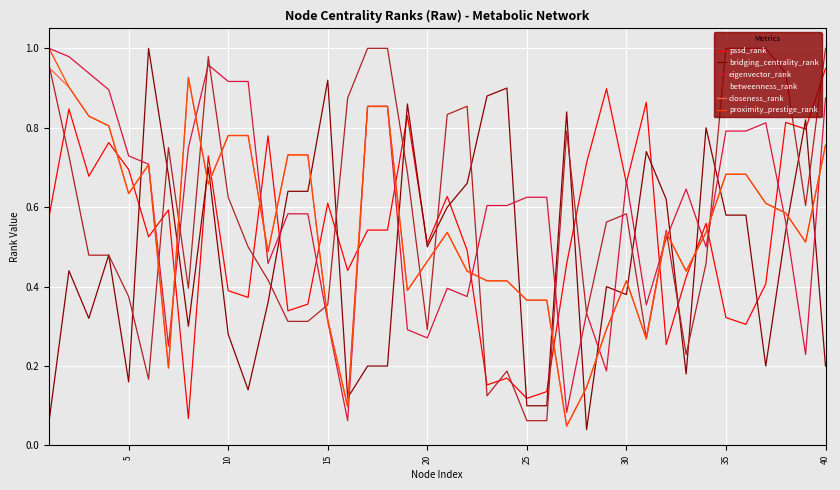

True or false: bridging_centrality_rank and eigenvector_rank intersect in this chart.

True